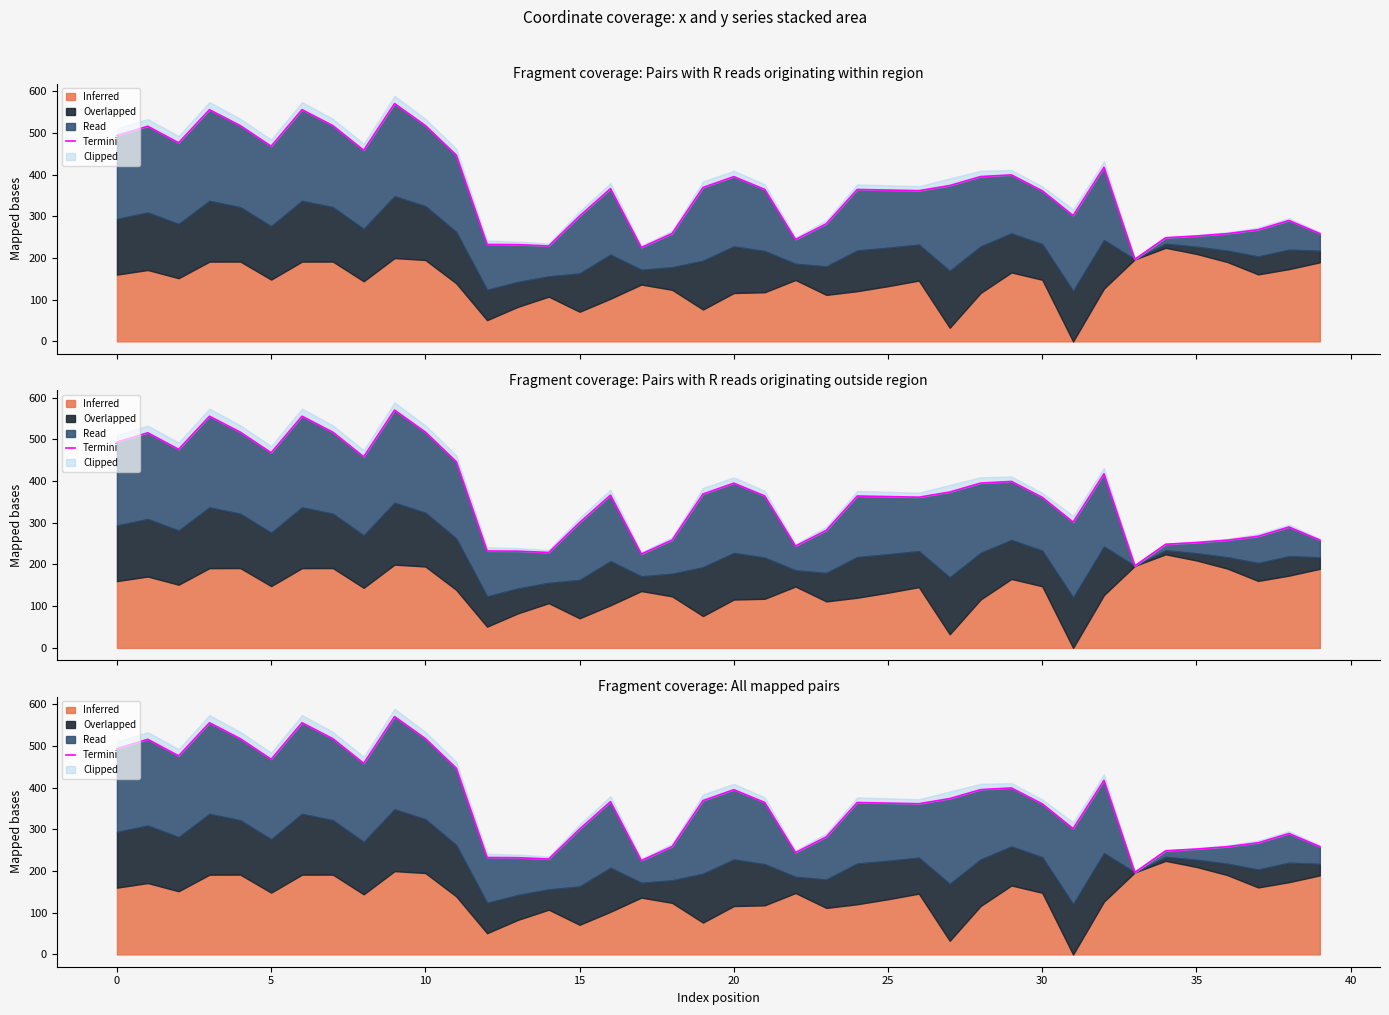

What is the greatest value displayed?

570.1